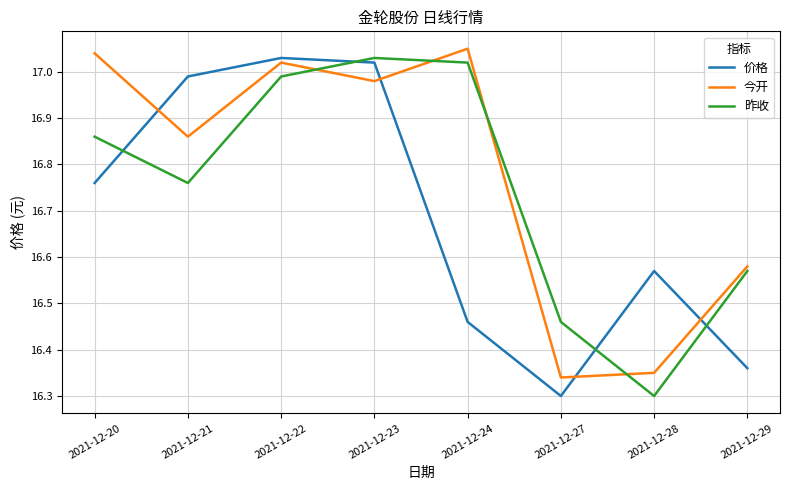

What is the total value across all series at 2021-12-28?

49.2